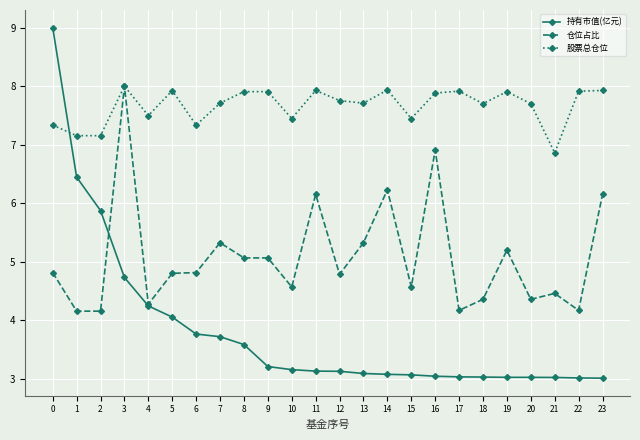

What is the value of the 股票总仓位 point at the 15th from the left?

7.9